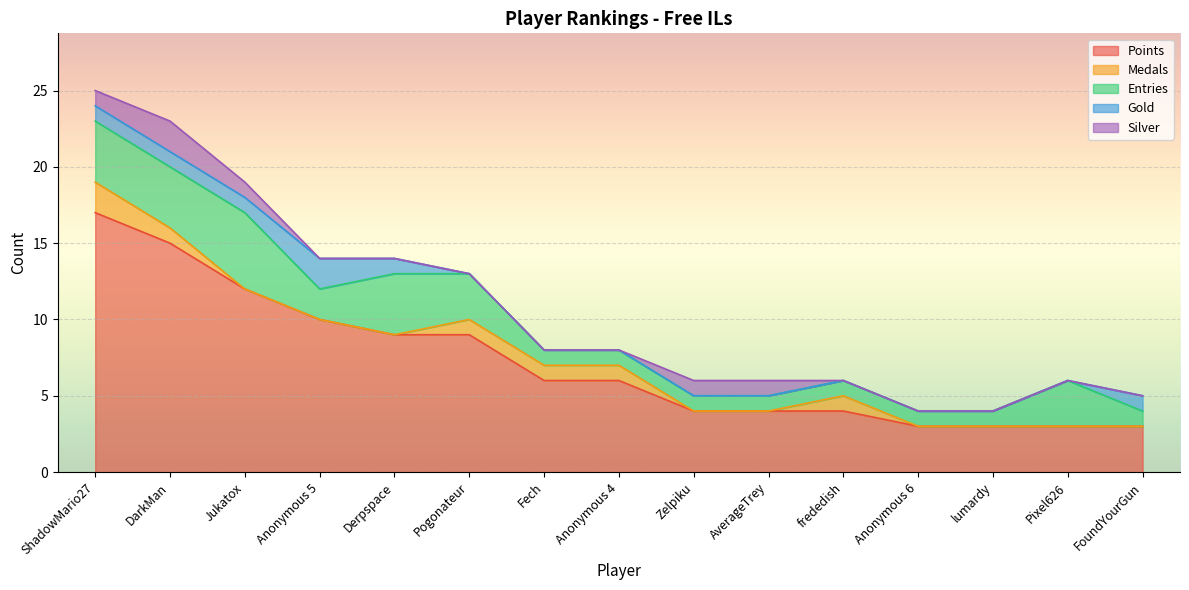

Reading right to left, transcribe all the data shown in this chart.

Points: FoundYourGun=3	Pixel626=3	lumardy=3	Anonymous 6=3	frededish=4	AverageTrey=4	Zelpiku=4	Anonymous 4=6	Fech=6	Pogonateur=9	Derpspace=9	Anonymous 5=10	Jukatox=12	DarkMan=15	ShadowMario27=17
Medals: FoundYourGun=0	Pixel626=0	lumardy=0	Anonymous 6=0	frededish=1	AverageTrey=0	Zelpiku=0	Anonymous 4=1	Fech=1	Pogonateur=1	Derpspace=0	Anonymous 5=0	Jukatox=0	DarkMan=1	ShadowMario27=2
Entries: FoundYourGun=1	Pixel626=3	lumardy=1	Anonymous 6=1	frededish=1	AverageTrey=1	Zelpiku=1	Anonymous 4=1	Fech=1	Pogonateur=3	Derpspace=4	Anonymous 5=2	Jukatox=5	DarkMan=4	ShadowMario27=4
Gold: FoundYourGun=1	Pixel626=0	lumardy=0	Anonymous 6=0	frededish=0	AverageTrey=0	Zelpiku=0	Anonymous 4=0	Fech=0	Pogonateur=0	Derpspace=1	Anonymous 5=2	Jukatox=1	DarkMan=1	ShadowMario27=1
Silver: FoundYourGun=0	Pixel626=0	lumardy=0	Anonymous 6=0	frededish=0	AverageTrey=1	Zelpiku=1	Anonymous 4=0	Fech=0	Pogonateur=0	Derpspace=0	Anonymous 5=0	Jukatox=1	DarkMan=2	ShadowMario27=1